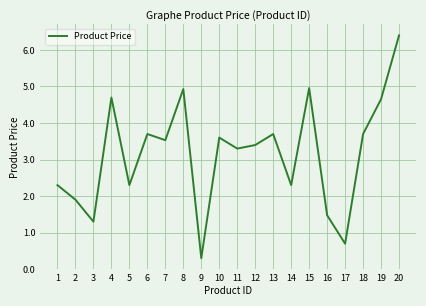

Reading left to right, what are all the values shown in this chart?

1=2.3	2=1.9	3=1.3	4=4.7	5=2.3	6=3.7	7=3.5	8=4.9	9=0.3	10=3.6	11=3.3	12=3.4	13=3.7	14=2.3	15=5.0	16=1.5	17=0.7	18=3.7	19=4.7	20=6.4